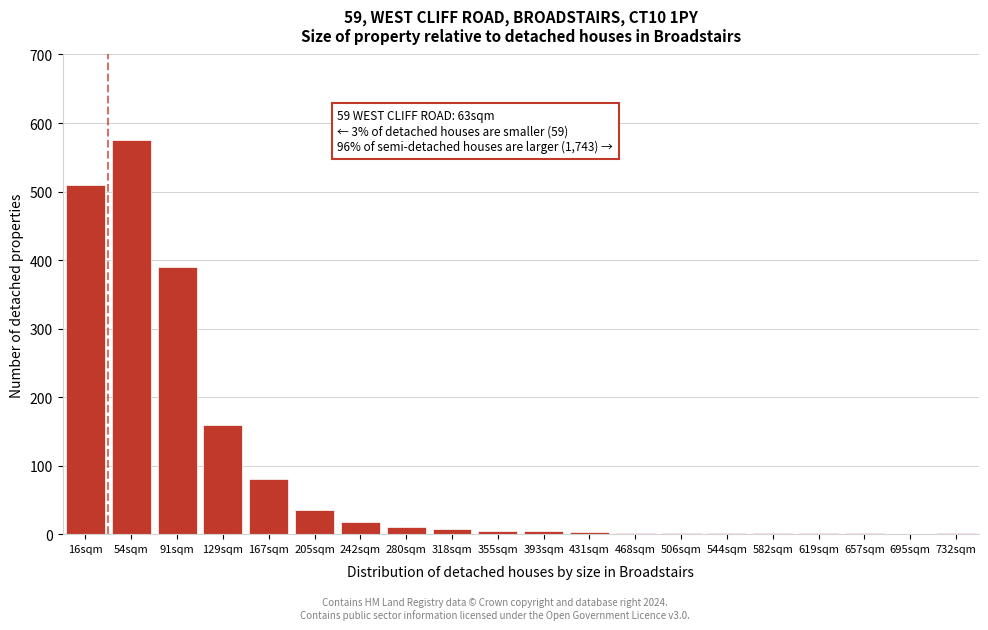

True or false: the data shows 12 at 205sqm.

False